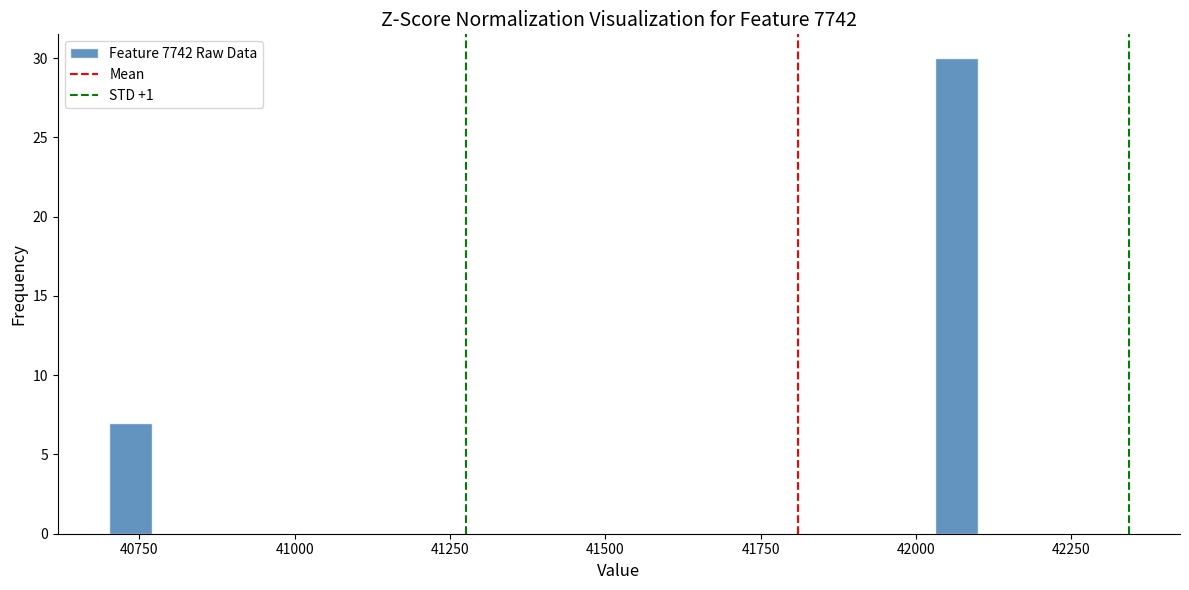

Around what value on the x-axis is the tallest bar? Give the approximate position of its centre, as read against the axis.

42050